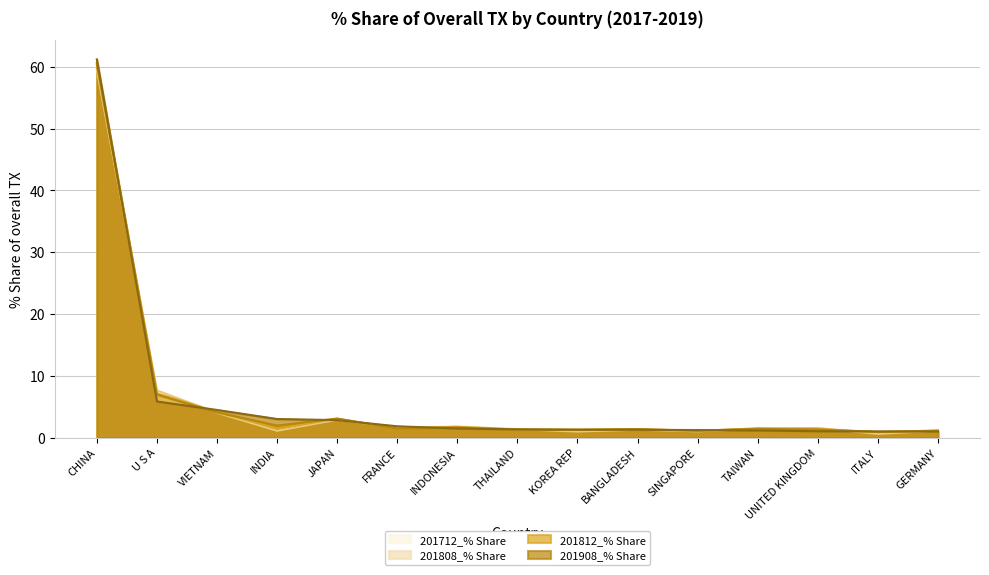

What are all the series names shown in the legend?

201712_% Share, 201808_% Share, 201812_% Share, 201908_% Share